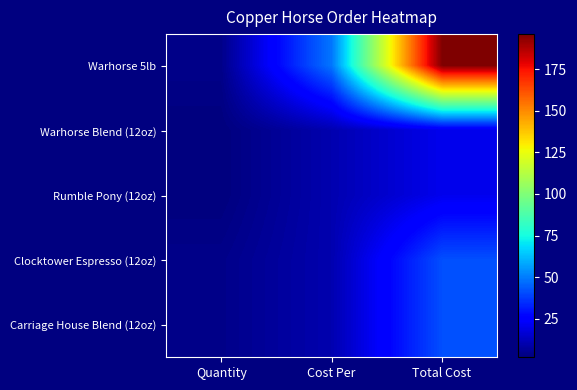

Reading left to right, transcribe all the data shown in this chart.

Warhorse 5lb: Quantity=4.0	Cost Per=49.0	Total Cost=196.0
Warhorse Blend (12oz): Quantity=2.0	Cost Per=10.4	Total Cost=20.8
Rumble Pony (12oz): Quantity=2.0	Cost Per=10.4	Total Cost=20.8
Clocktower Espresso (12oz): Quantity=4.0	Cost Per=10.4	Total Cost=41.6
Carriage House Blend (12oz): Quantity=4.0	Cost Per=10.4	Total Cost=41.6